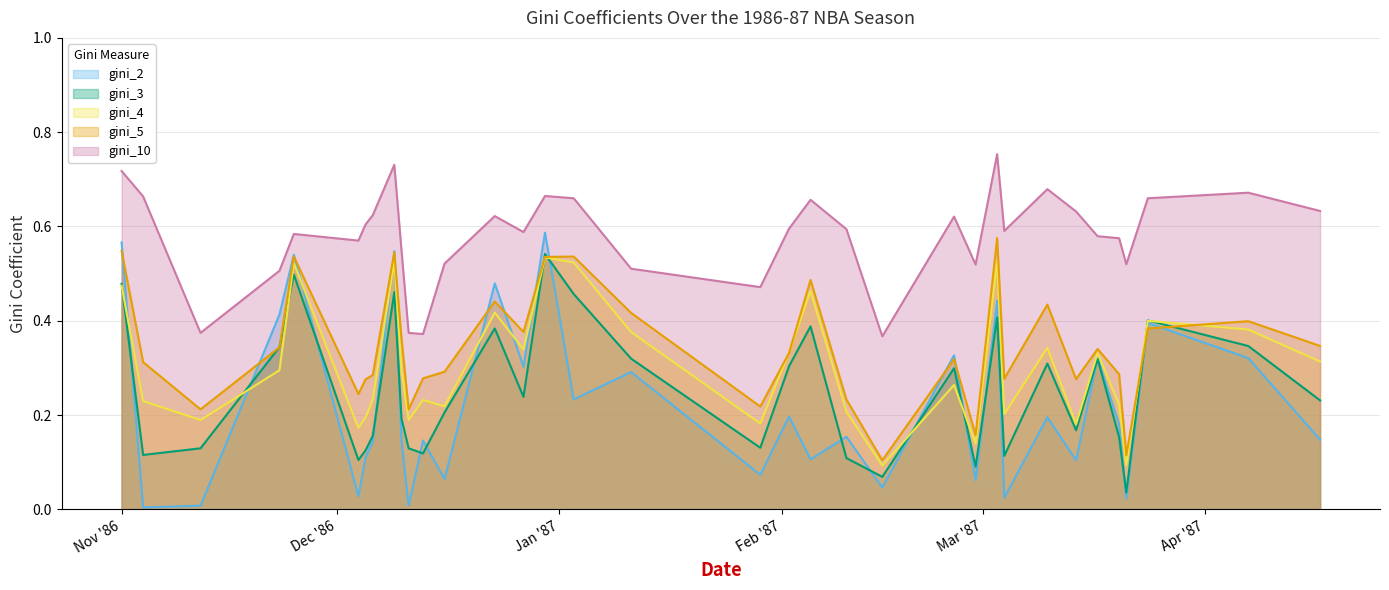

Reading left to right, list all the values displayed in this chart.

gini_2: 0.6	0.0	0.0	0.4	0.5	0.0	0.1	0.1	0.5	0.1	0.0	0.1	0.1	0.5	0.3	0.6	0.2	0.3	0.1	0.2	0.1	0.2	0.0	0.3	0.1	0.4	0.0	0.2	0.1	0.3	0.2	0.0	0.4	0.3	0.1
gini_3: 0.5	0.1	0.1	0.3	0.5	0.1	0.1	0.2	0.5	0.2	0.1	0.1	0.2	0.4	0.2	0.5	0.5	0.3	0.1	0.3	0.4	0.1	0.1	0.3	0.1	0.4	0.1	0.3	0.2	0.3	0.2	0.0	0.4	0.3	0.2
gini_4: 0.5	0.2	0.2	0.3	0.5	0.2	0.2	0.2	0.5	0.3	0.2	0.2	0.2	0.4	0.3	0.5	0.5	0.4	0.2	0.3	0.5	0.2	0.1	0.3	0.1	0.5	0.2	0.3	0.2	0.3	0.2	0.1	0.4	0.4	0.3
gini_5: 0.5	0.3	0.2	0.3	0.5	0.2	0.3	0.3	0.5	0.4	0.2	0.3	0.3	0.4	0.4	0.5	0.5	0.4	0.2	0.3	0.5	0.2	0.1	0.3	0.2	0.6	0.3	0.4	0.3	0.3	0.3	0.1	0.4	0.4	0.3
gini_10: 0.7	0.7	0.4	0.5	0.6	0.6	0.6	0.6	0.7	0.6	0.4	0.4	0.5	0.6	0.6	0.7	0.7	0.5	0.5	0.6	0.7	0.6	0.4	0.6	0.5	0.8	0.6	0.7	0.6	0.6	0.6	0.5	0.7	0.7	0.6